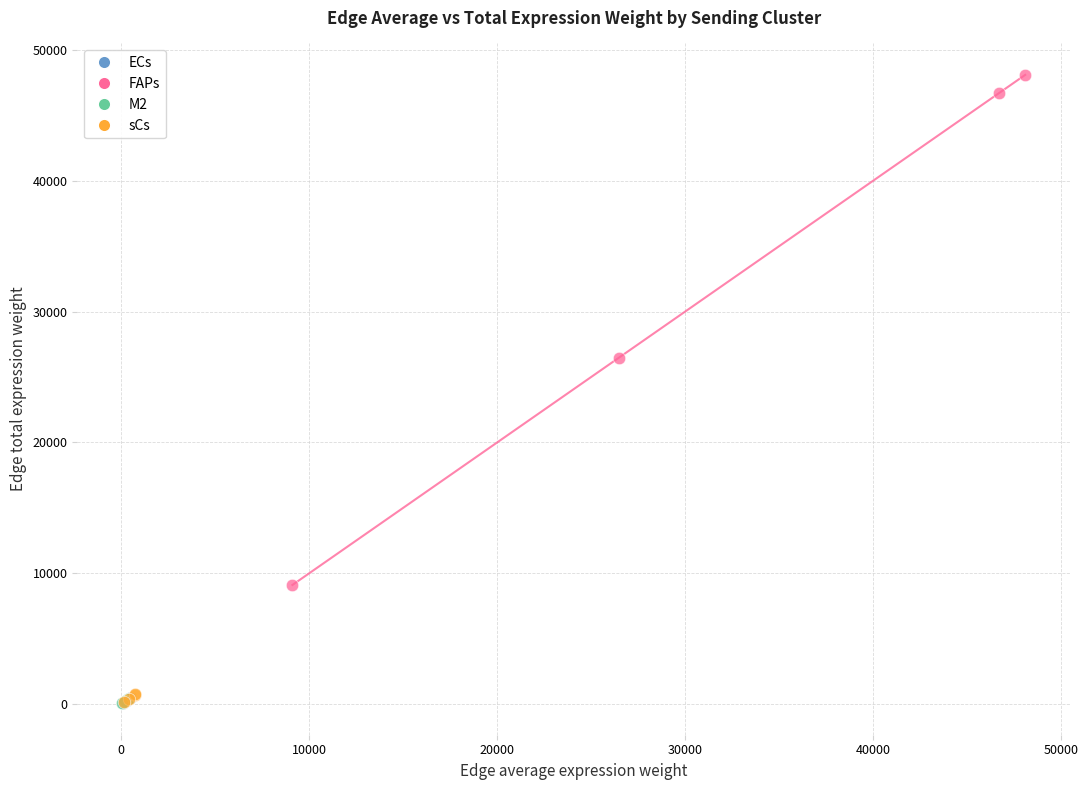

Which series has the largest Y range (max minus min)?

FAPs